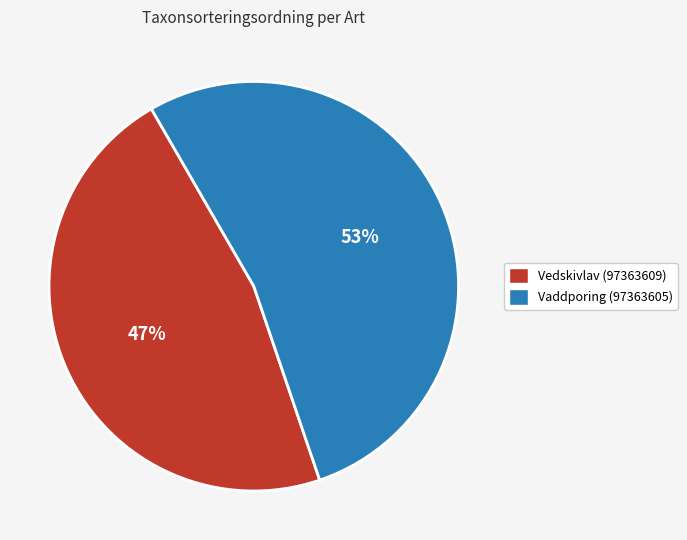

What is the largest slice in the pie chart?

Vaddporing (97363605)